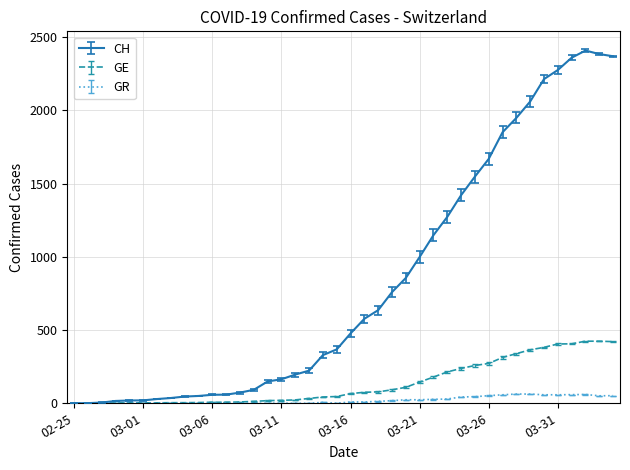

Count the number of data series in this chart.

3